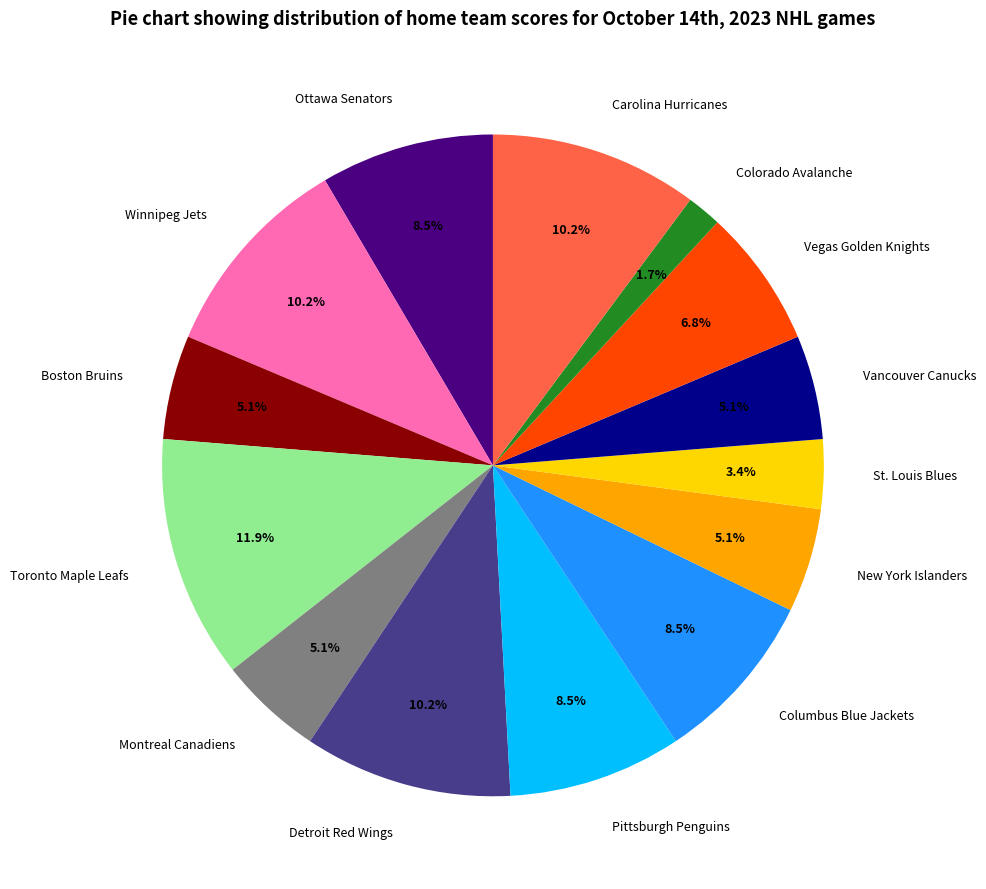

Combined, do St. Louis Blues and Ottawa Senators account for over 50%?

No